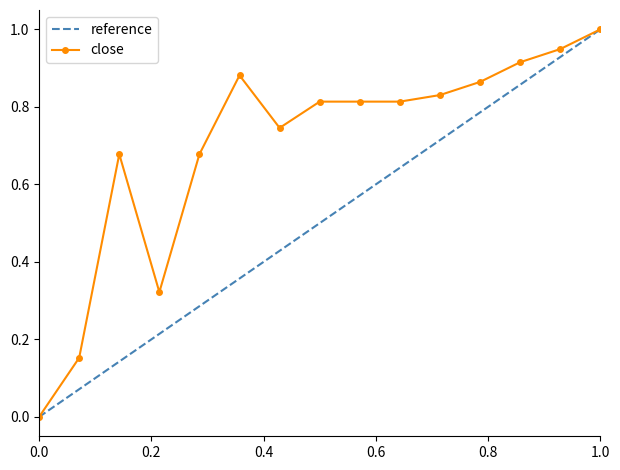

Which series has the largest total across all categories?

close